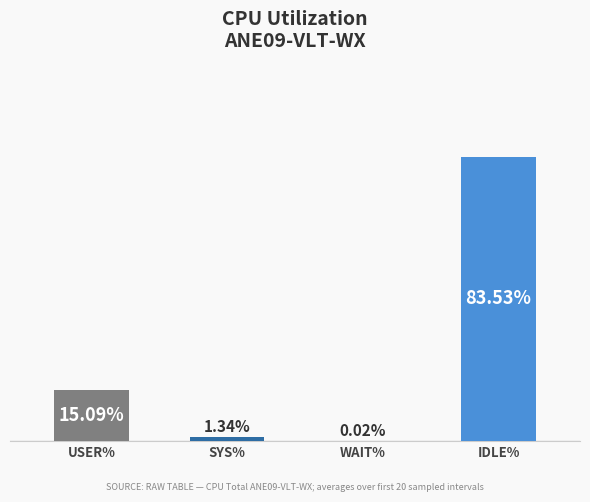

At which label is the value closest to 41?

USER%